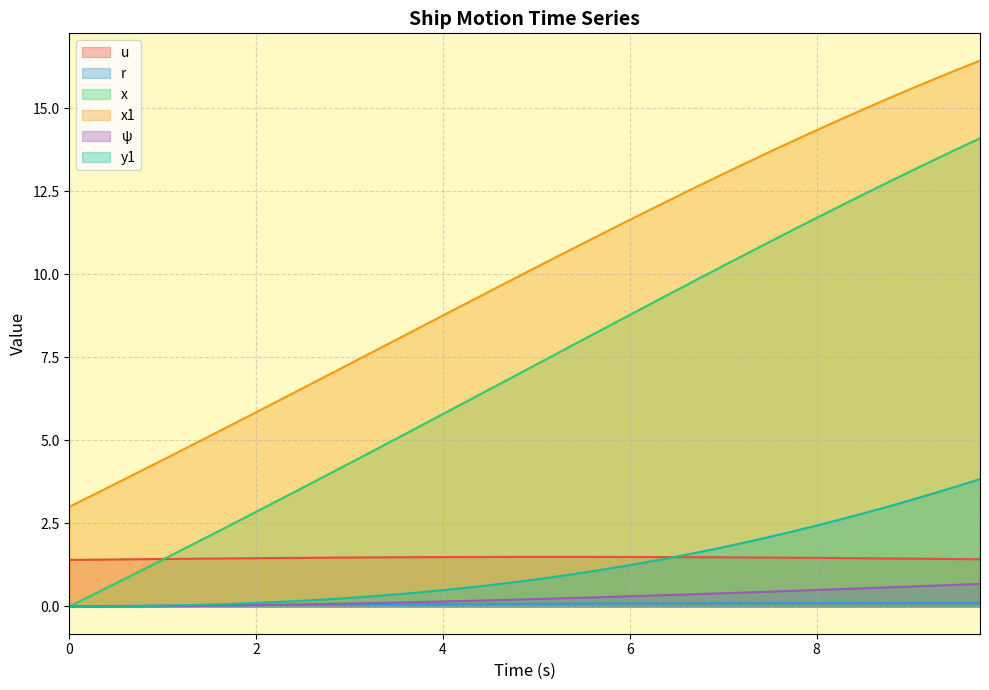

What is the total value across all series at 6.25?

24.4